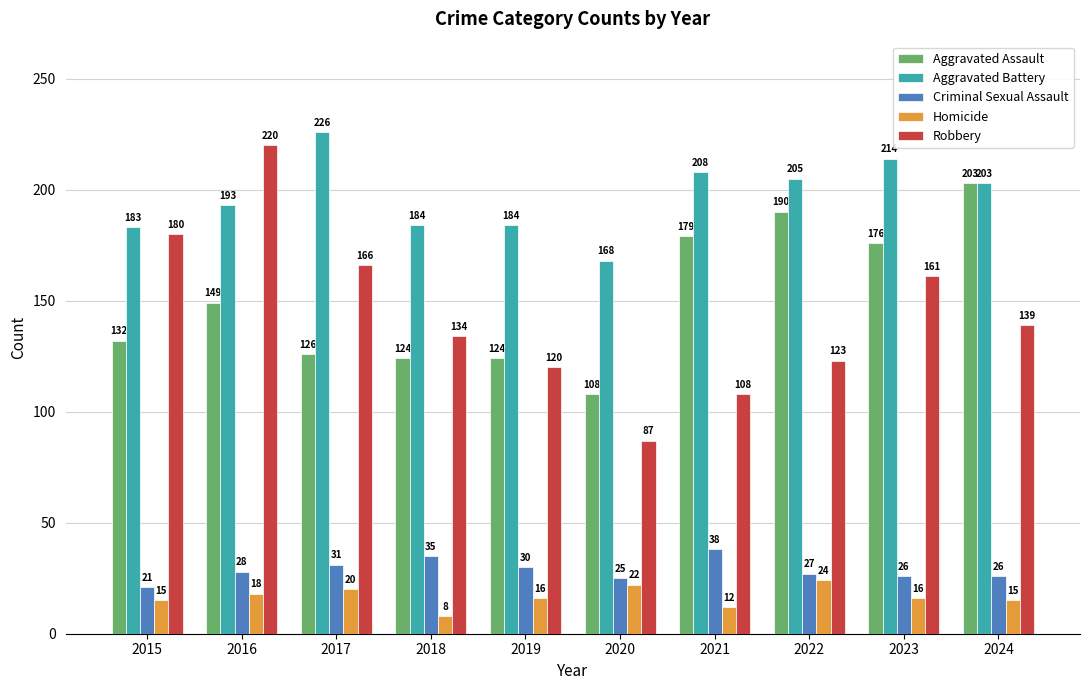

What is the spread (max minus min) of values at 2016?

202